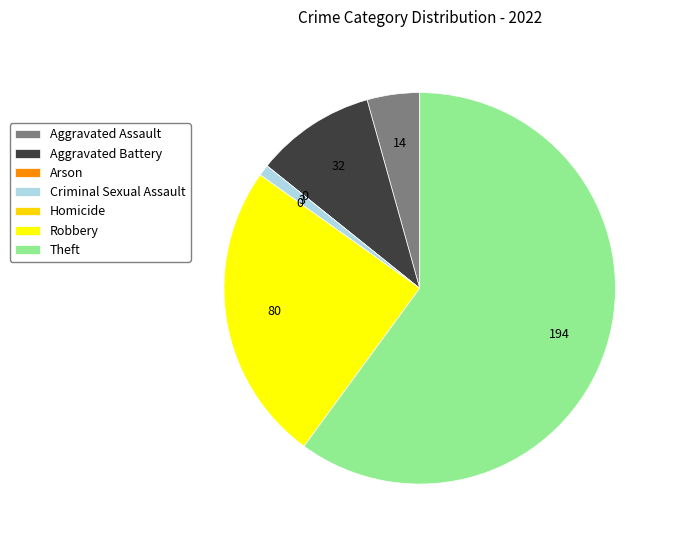

The Robbery slice represents 25% of the pie. True or false?

True